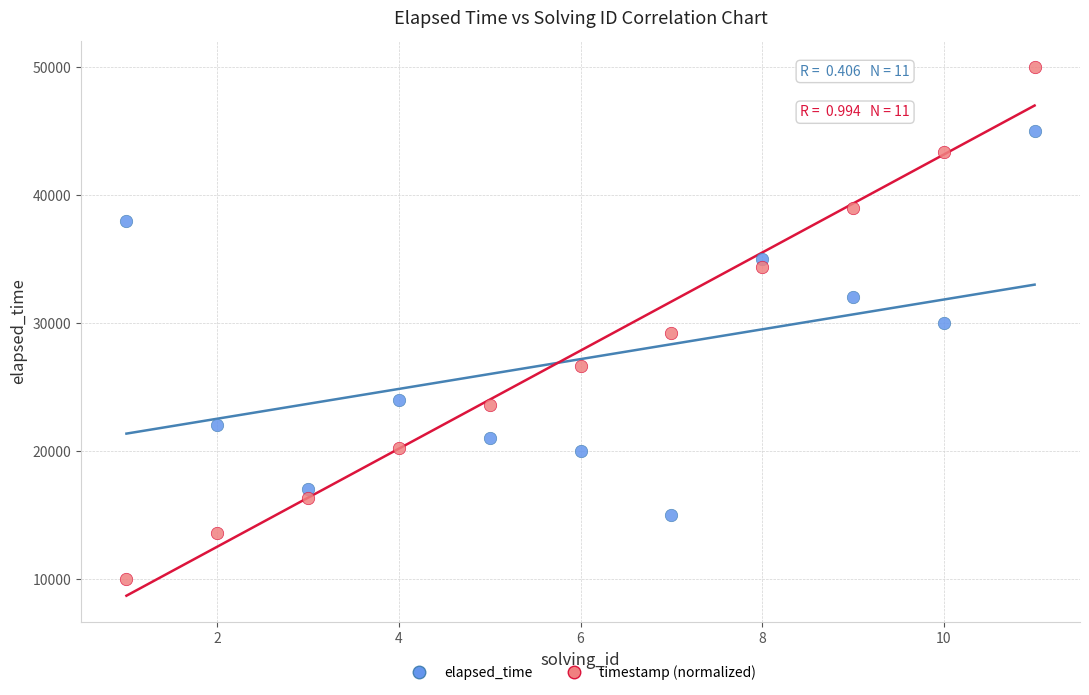

Across all data points, what is the range of X values (max minus min)?

10.0